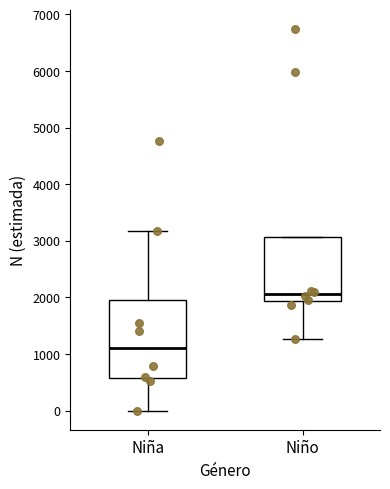

Reading left to right, transcribe this box plot: for each box, give where its median line is, the range the box spans, and where its two whiskers end, as read against the y-axis. The values are not printed on the chart, so give them approximately, as read against the axis.

Niña: median 1100, box 600 to 2000, whiskers 0 to 3200
Niño: median 2100, box 1900 to 3100, whiskers 1300 to 3100